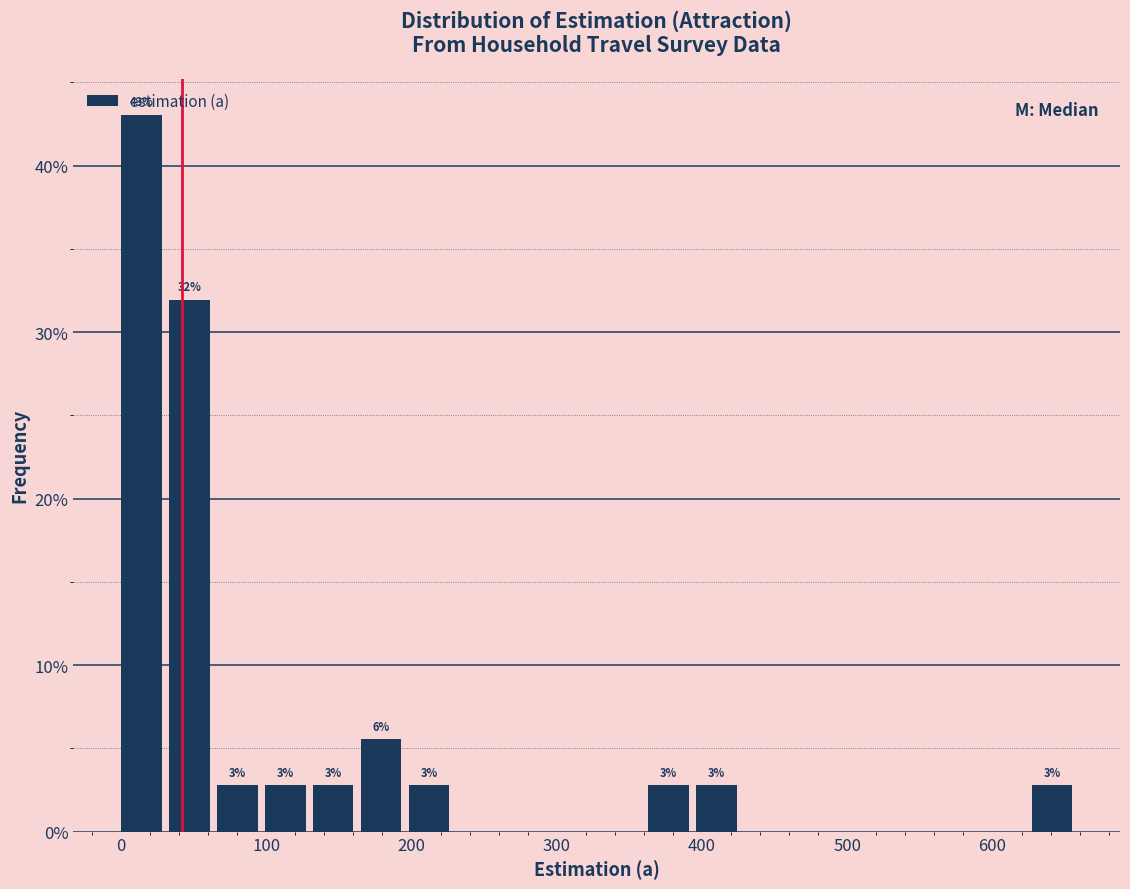

Read against the x-axis, roughly where is the centre of the tallest bar?

10